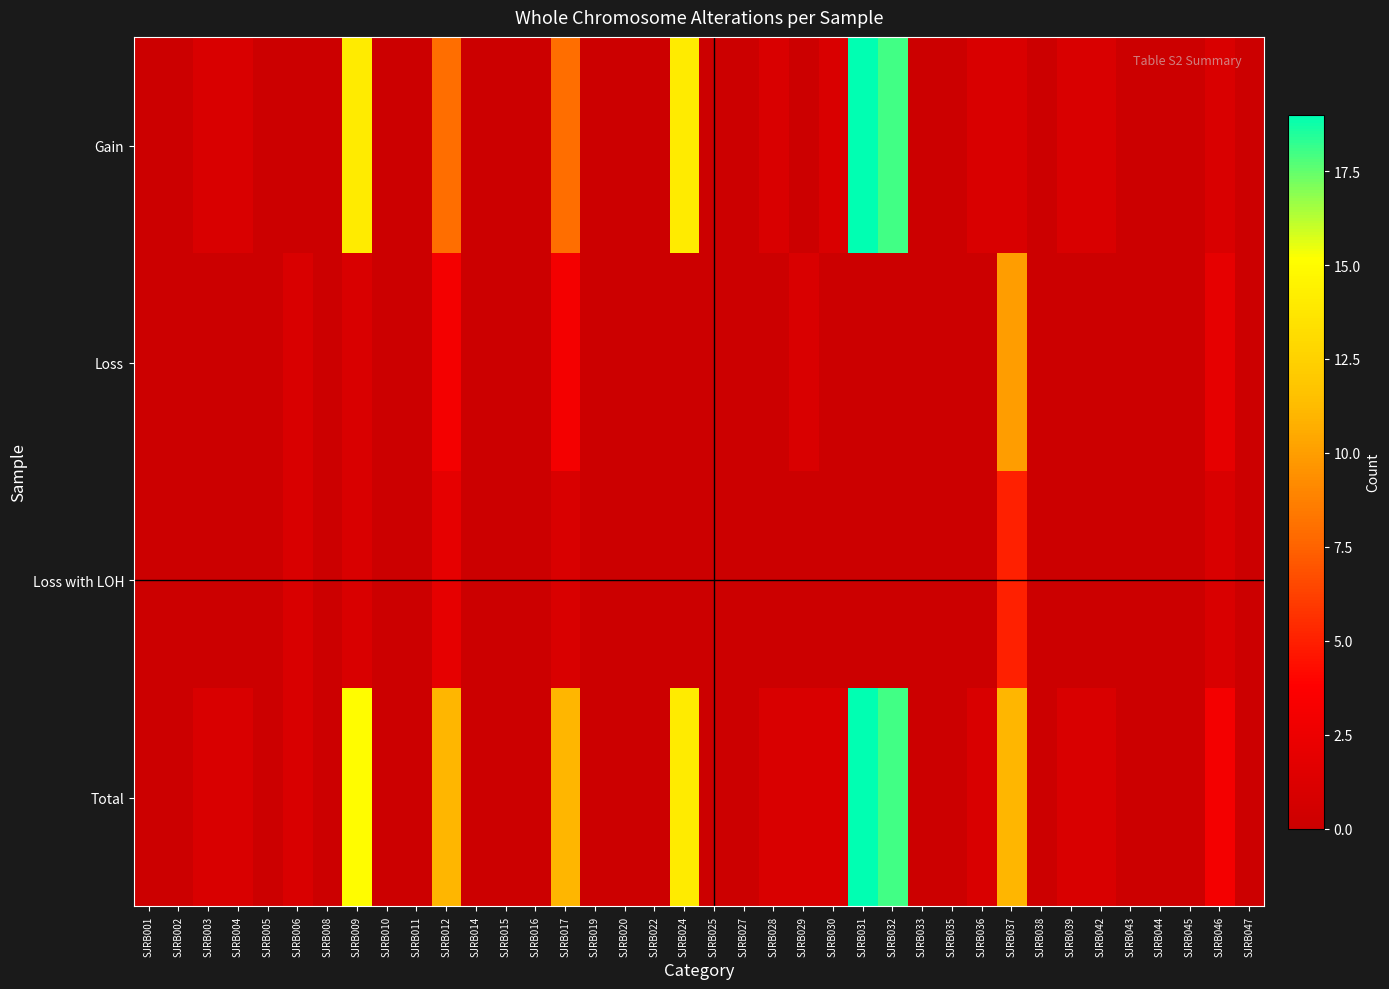

At SJRB043, list the series in order from largest to smallest.

Gain, Loss, Loss with LOH, Total